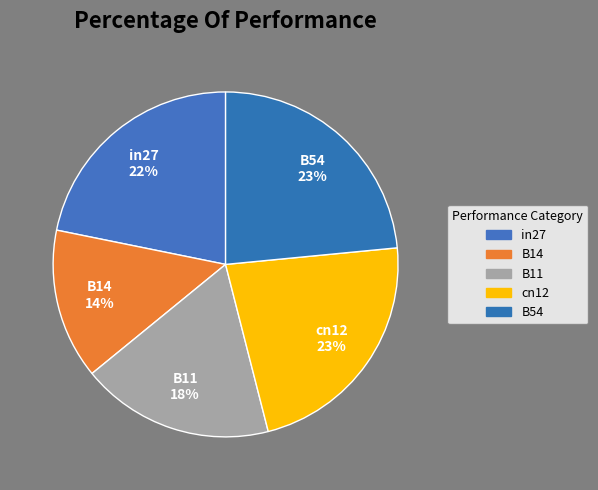

Count the number of slices in the pie.

5